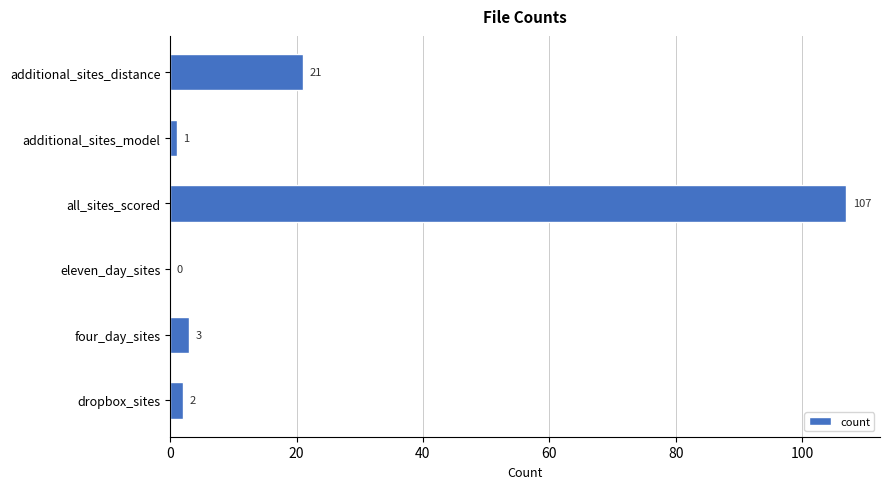

Which label corresponds to the largest value in the chart?

all_sites_scored